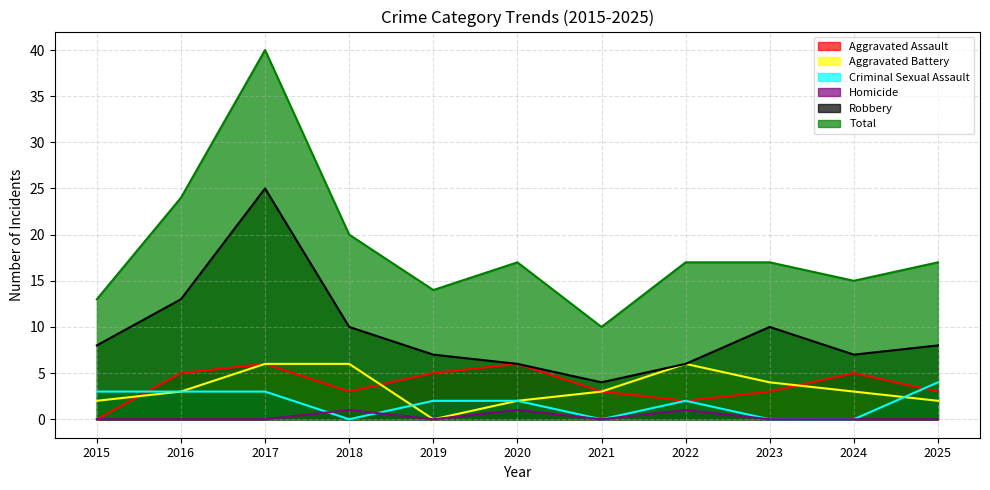

What is the value of the Robbery point at the 11th from the left?

8